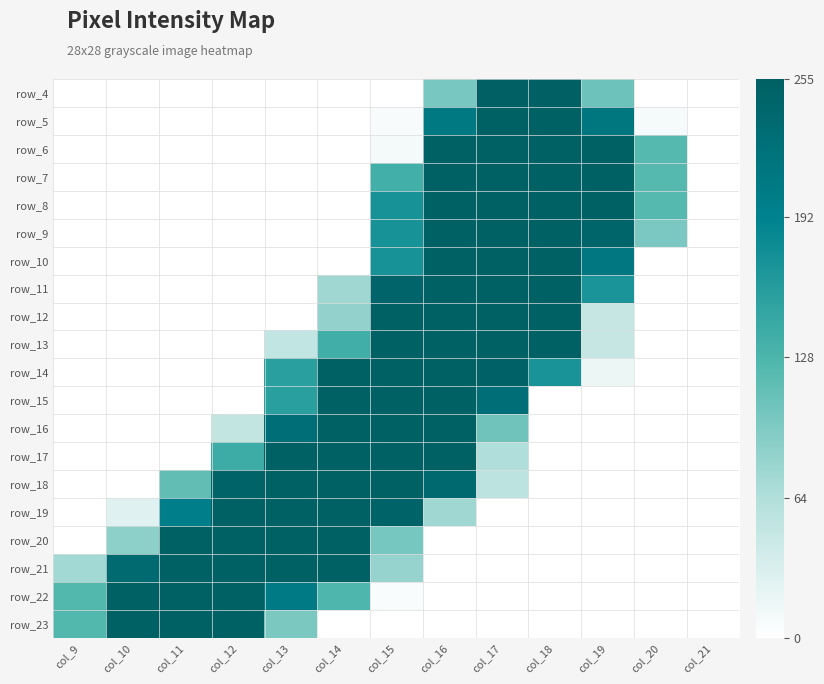

Is it true that row_8 equals 0 at col_10?

True